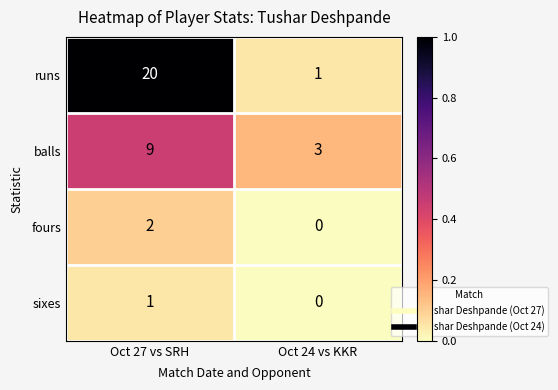

What is the difference between the highest and lowest values at Oct 24 vs KKR?

3